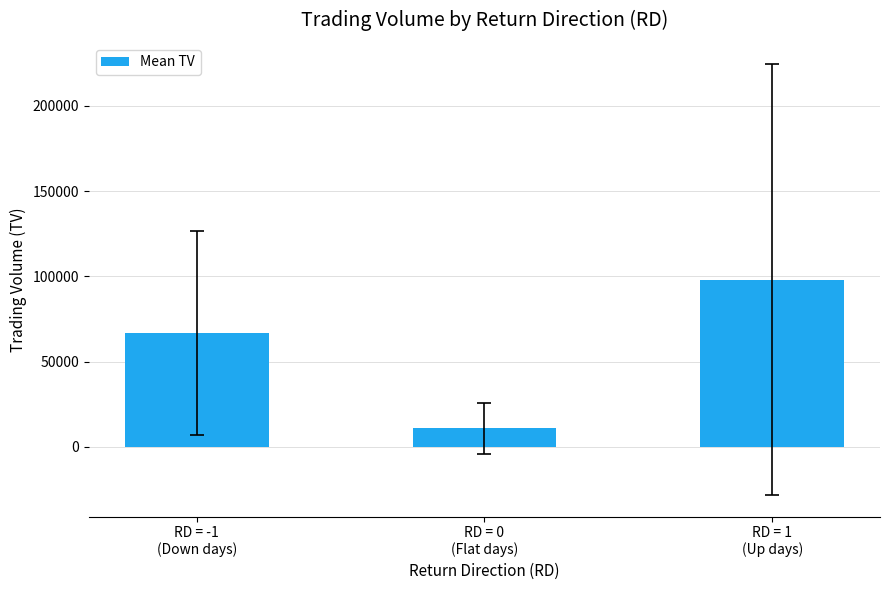

Rank the categories by value from lowest to highest.

RD = 0
(Flat days), RD = -1
(Down days), RD = 1
(Up days)